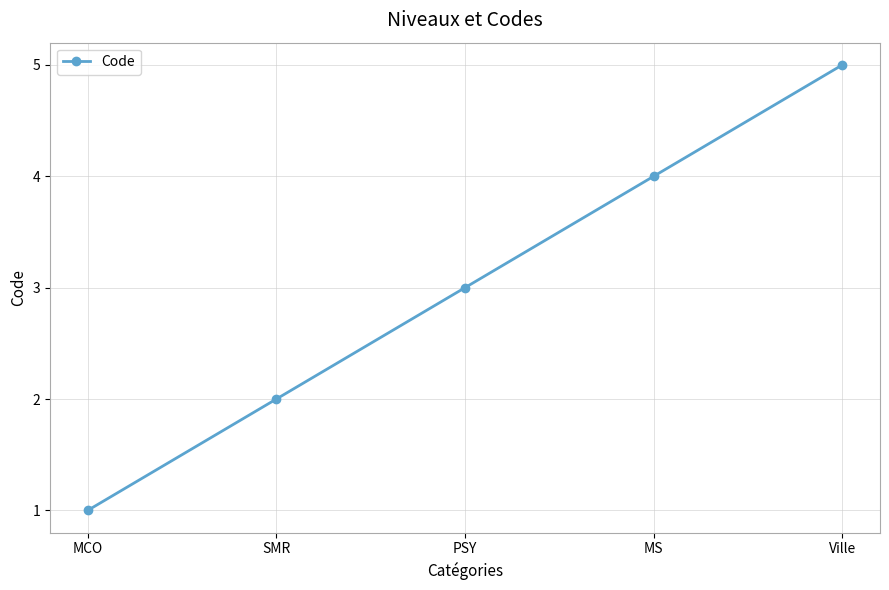

What is the sum of all values?

15